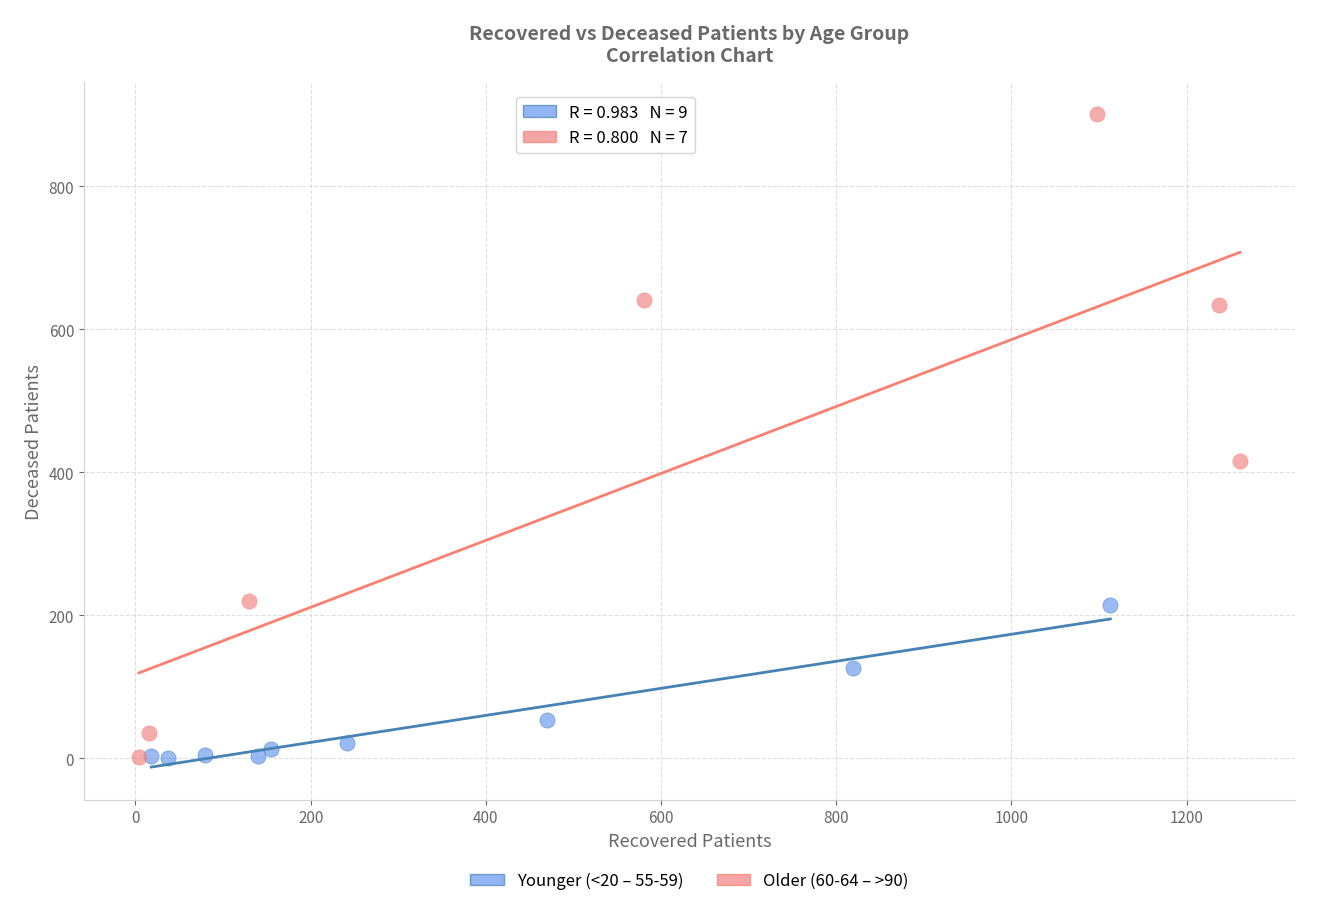

Which series contains the highest Y value?

Older (60-64 – >90)